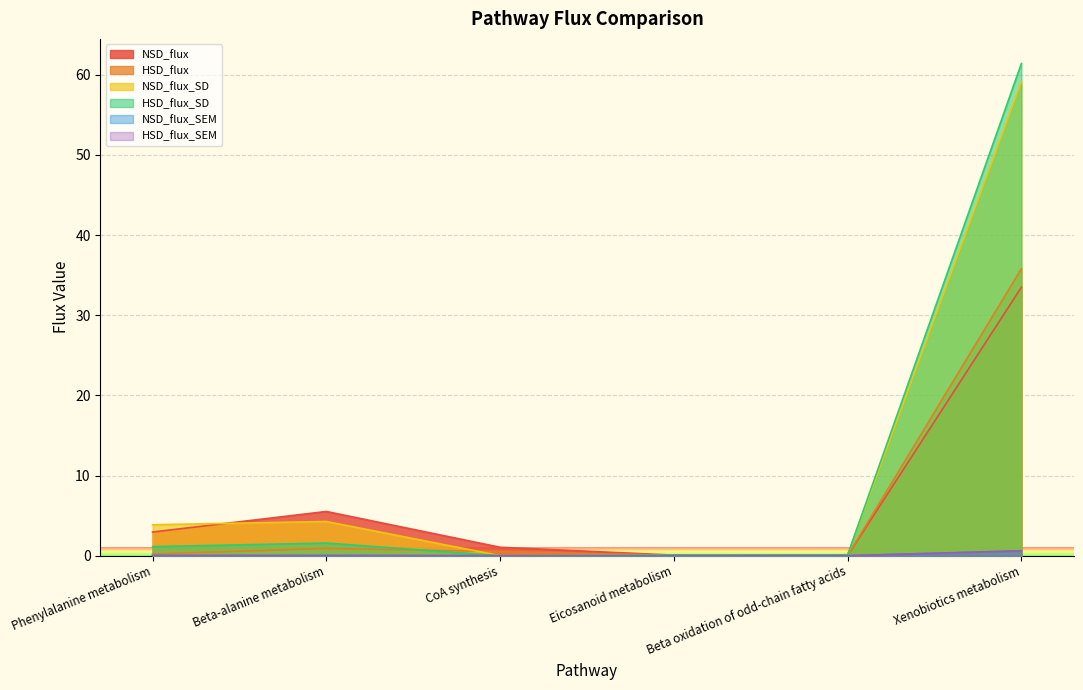

Which series ends up on top after the final intersection of NSD_flux_SEM and HSD_flux_SEM?

HSD_flux_SEM